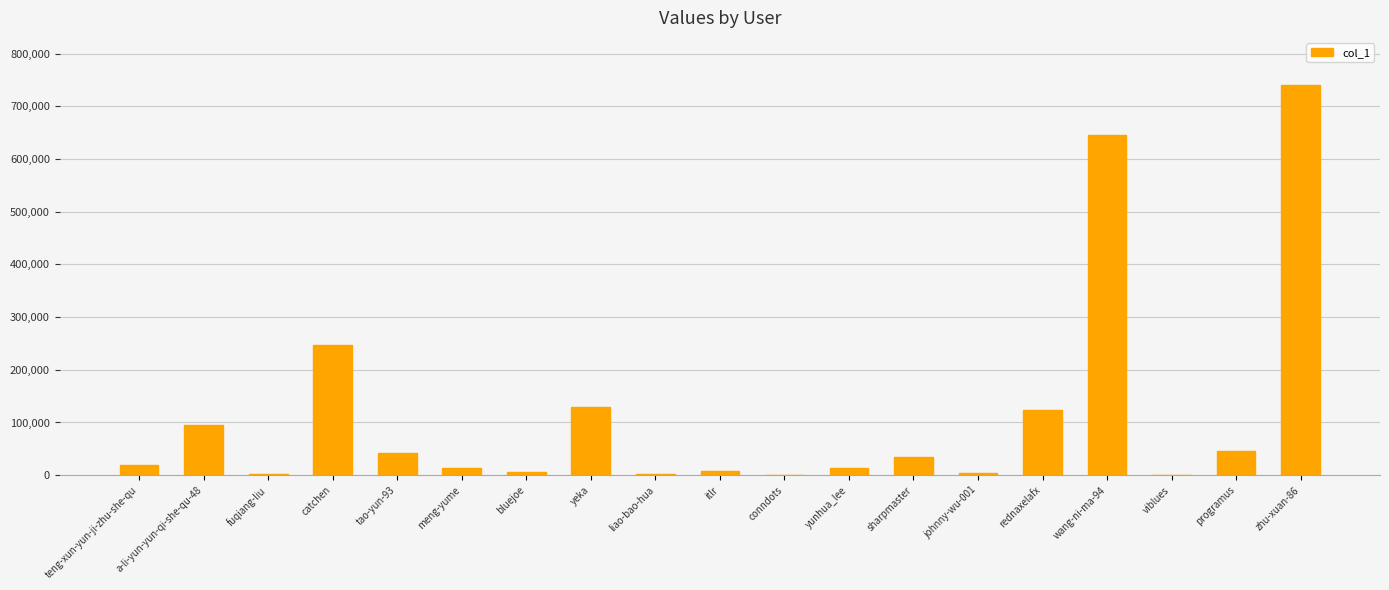

How many series are shown in this chart?

1